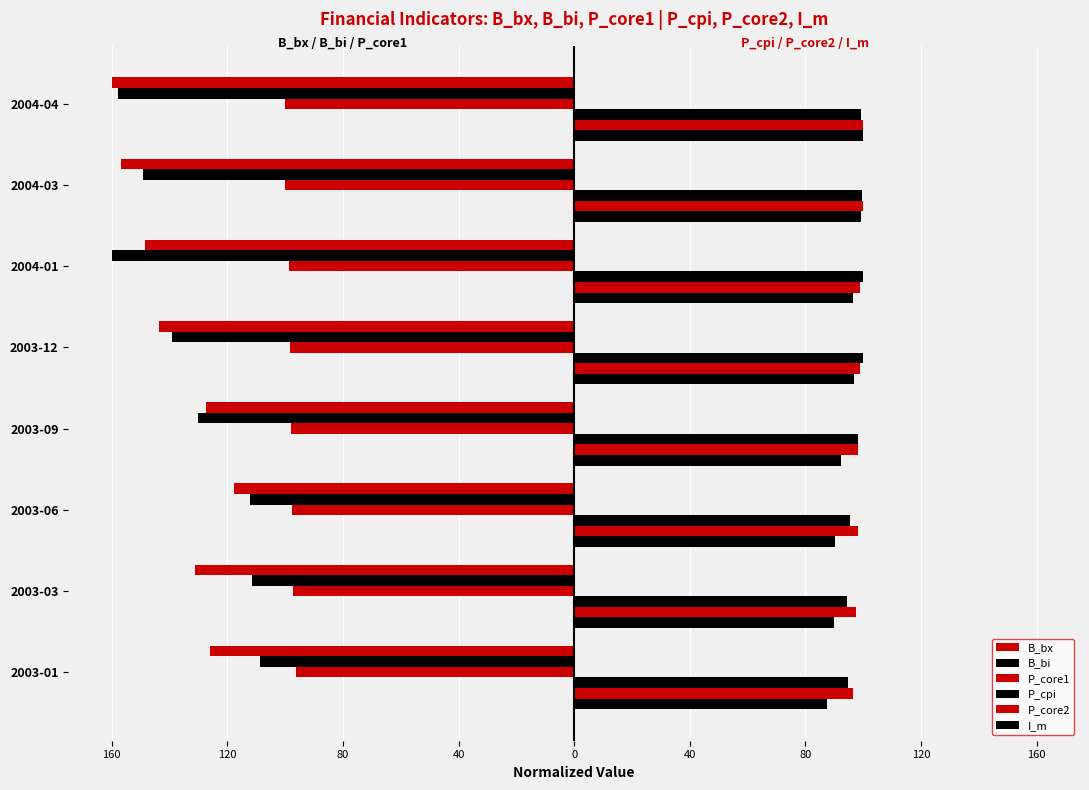

What are all the series names shown in the legend?

B_bx, B_bi, P_core1, P_cpi, P_core2, I_m